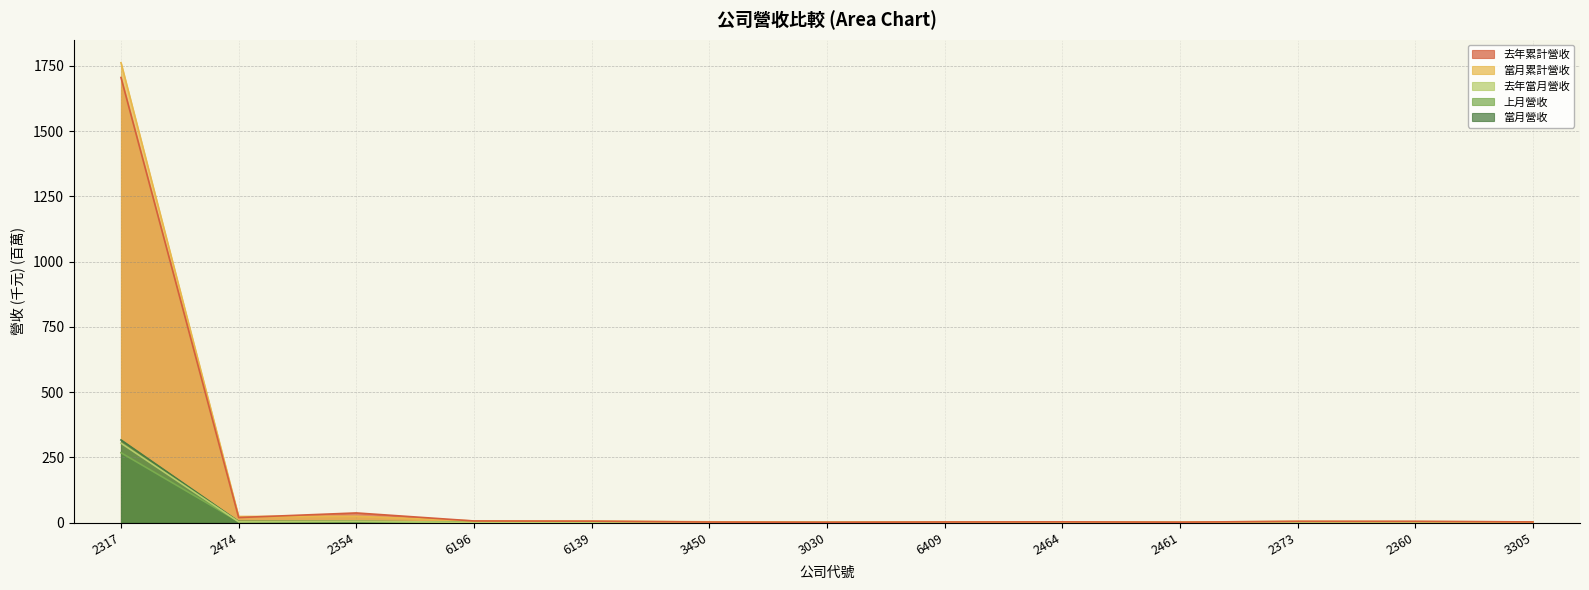

How many times do 當月累計營收 and 去年累計營收 cross each other?

3